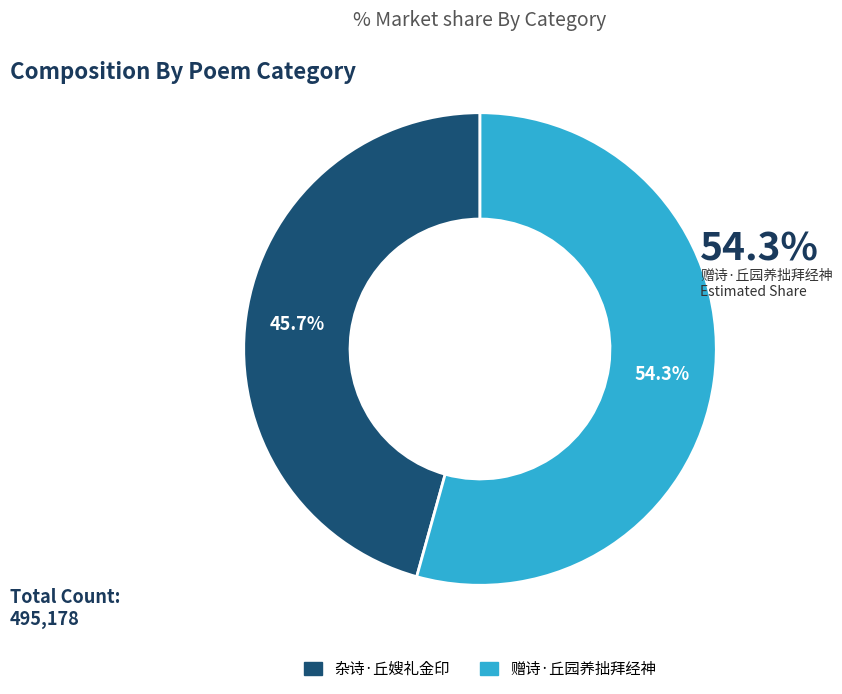

The 赠诗·丘园养拙拜经神 slice represents 54% of the pie. True or false?

True